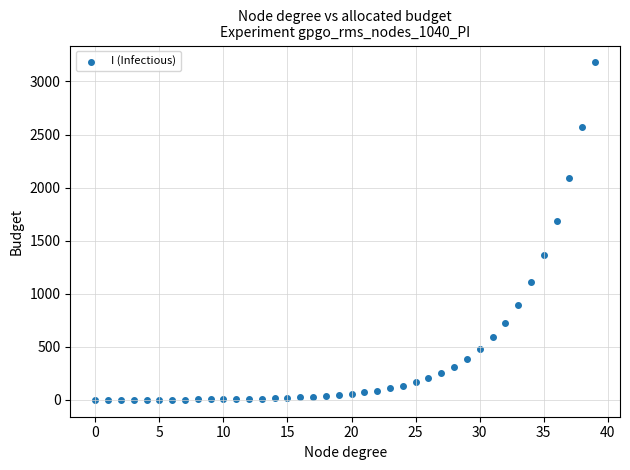

What Y value in the scatter plot is closest to 1590?

1689.8